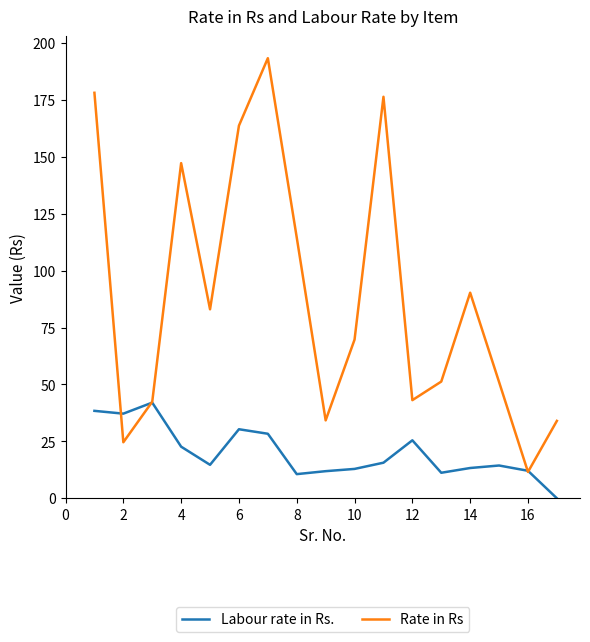

What is the maximum value for Labour rate in Rs.?

42.0